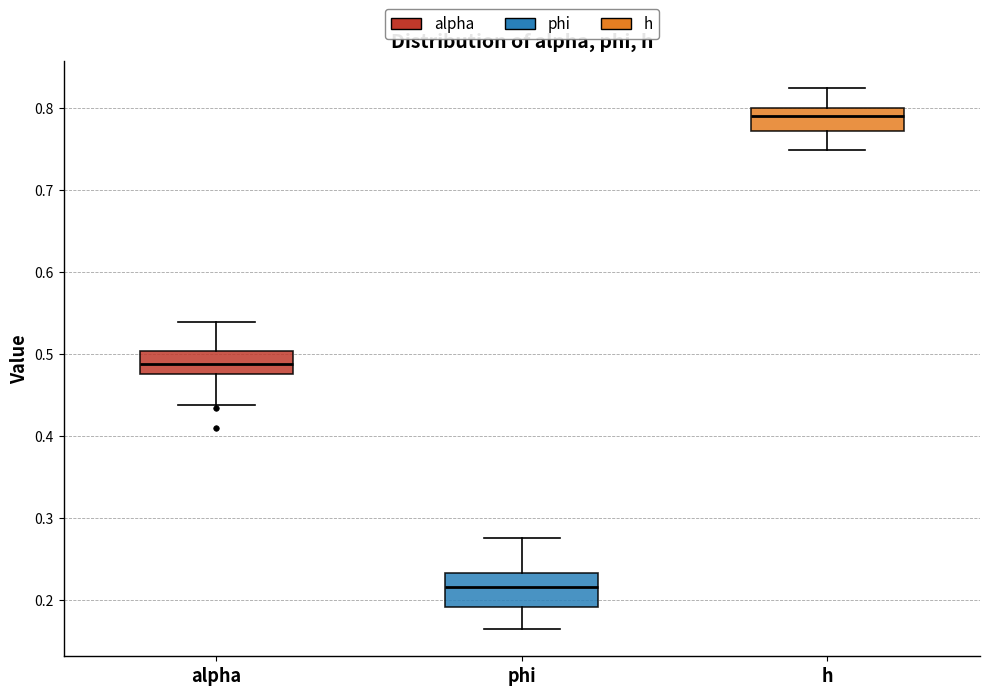

Reading left to right, transcribe this box plot: for each box, give where its median line is, the range the box spans, and where its two whiskers end, as read against the y-axis. The values are not printed on the chart, so give them approximately, as read against the axis.

alpha: median 0.49, box 0.48 to 0.50, whiskers 0.44 to 0.54
phi: median 0.22, box 0.19 to 0.23, whiskers 0.16 to 0.28
h: median 0.79, box 0.77 to 0.80, whiskers 0.75 to 0.82